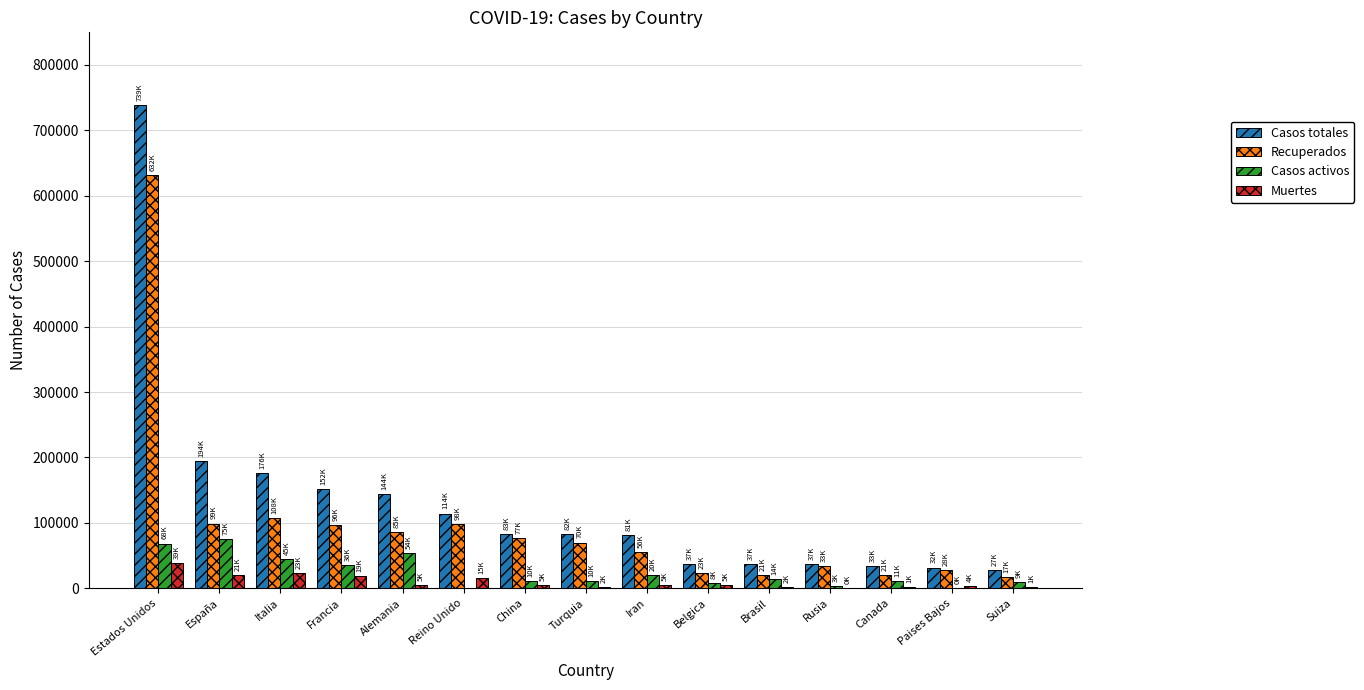

Count the number of categories in the chart.

15